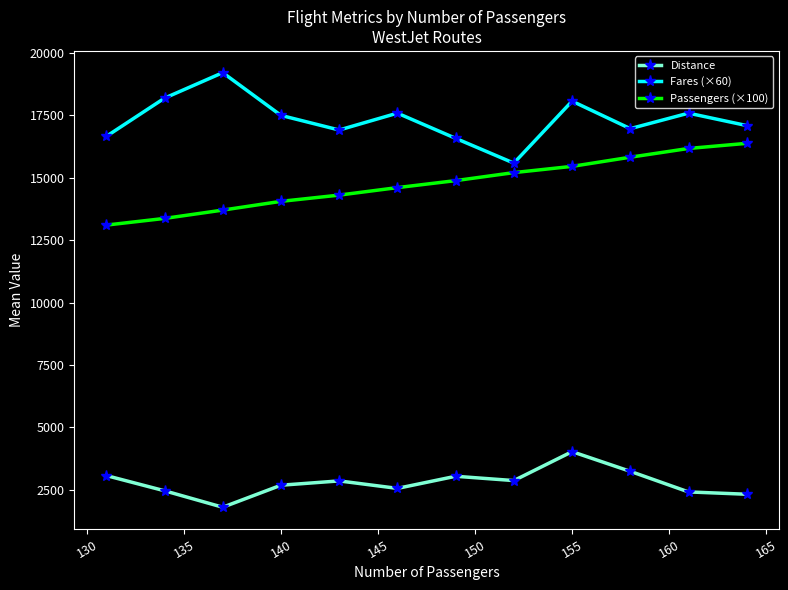

True or false: Distance has more than 1 interior local peaks.

True